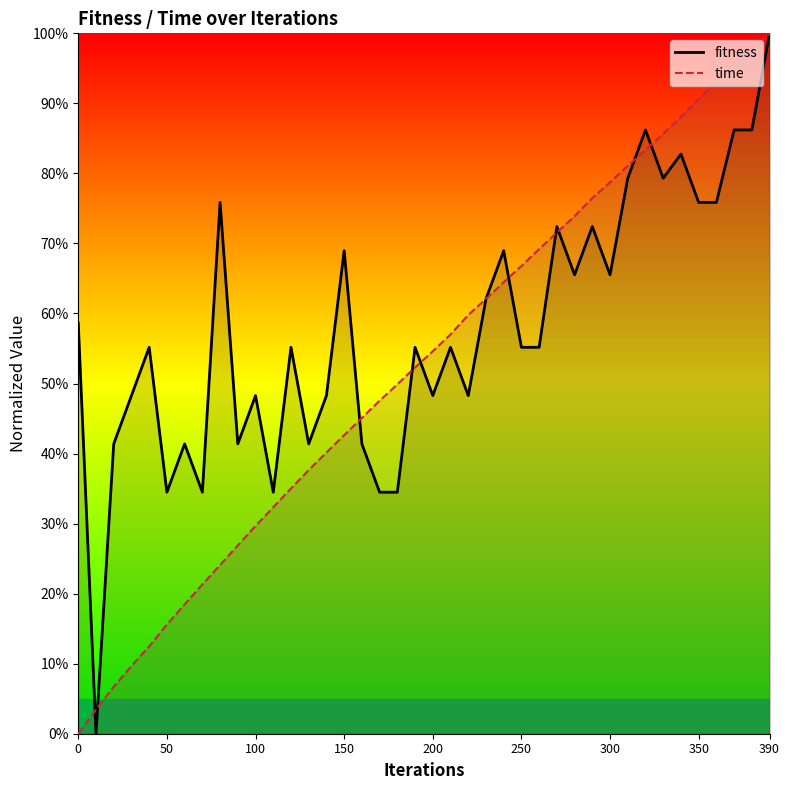

True or false: fitness and time cross at least once.

True